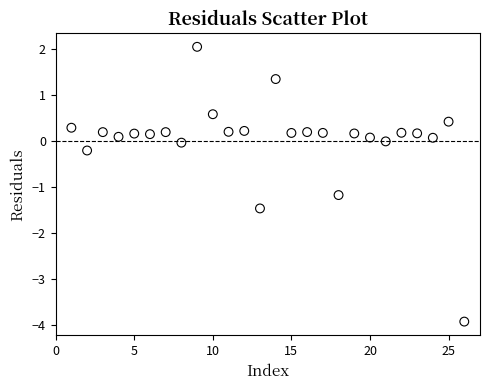

What is the range of Y values (max minus min)?

6.0